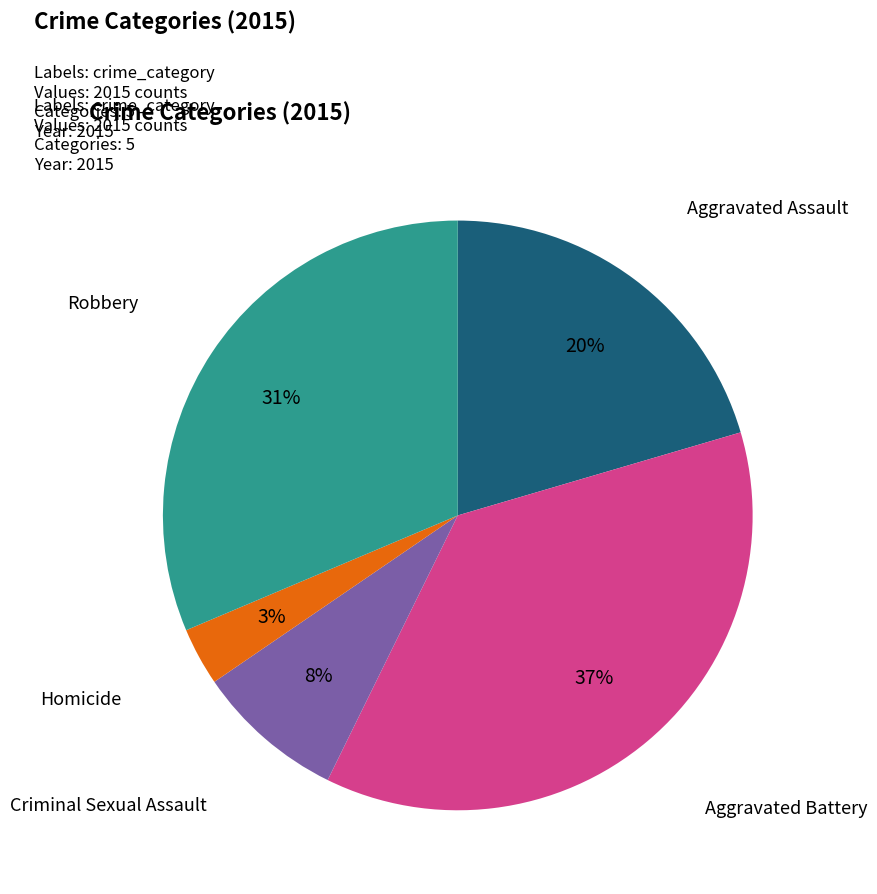

To the nearest percent, what is the difference between the largest and smallest slice percentages?

34%